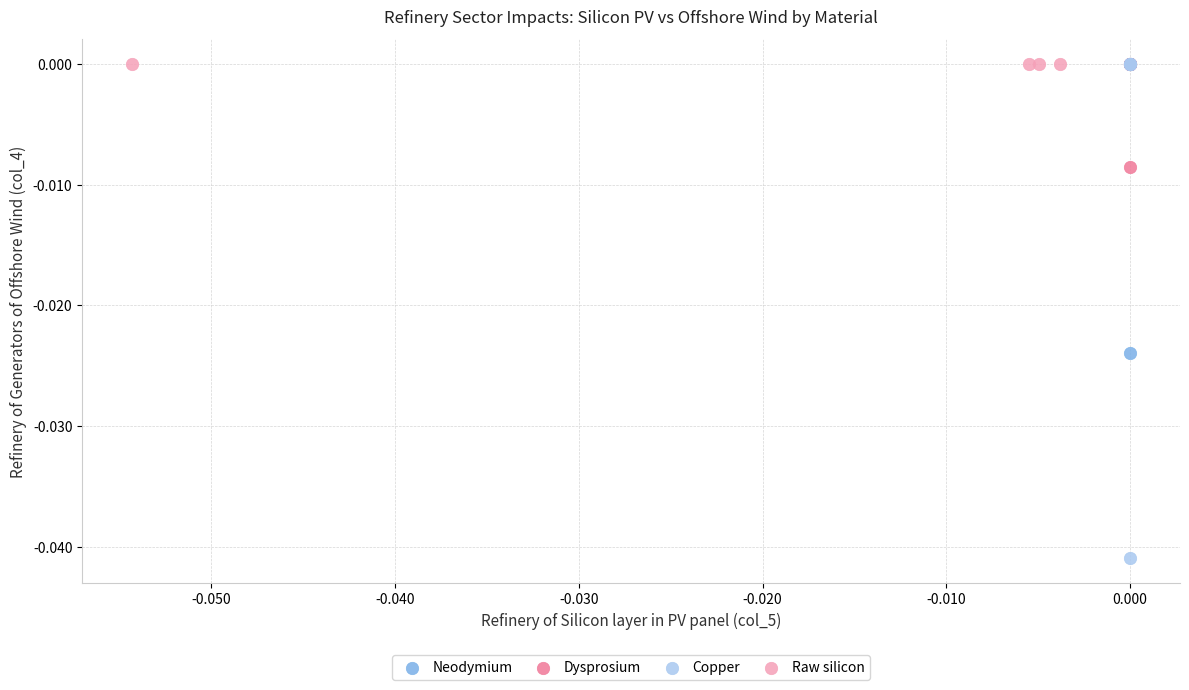

Which series contains the lowest Y value?

Copper